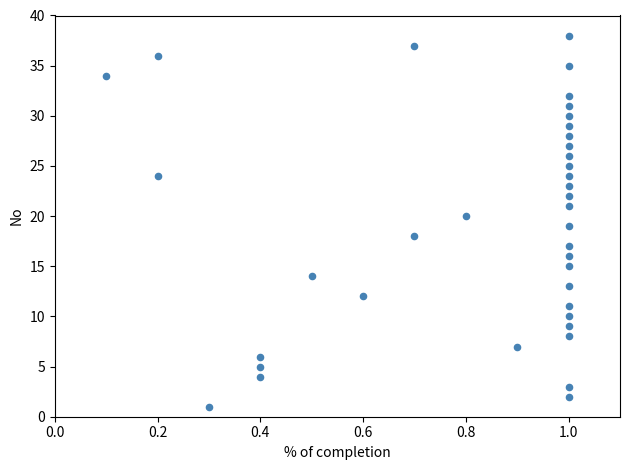

Count the number of points in this scatter plot.

38